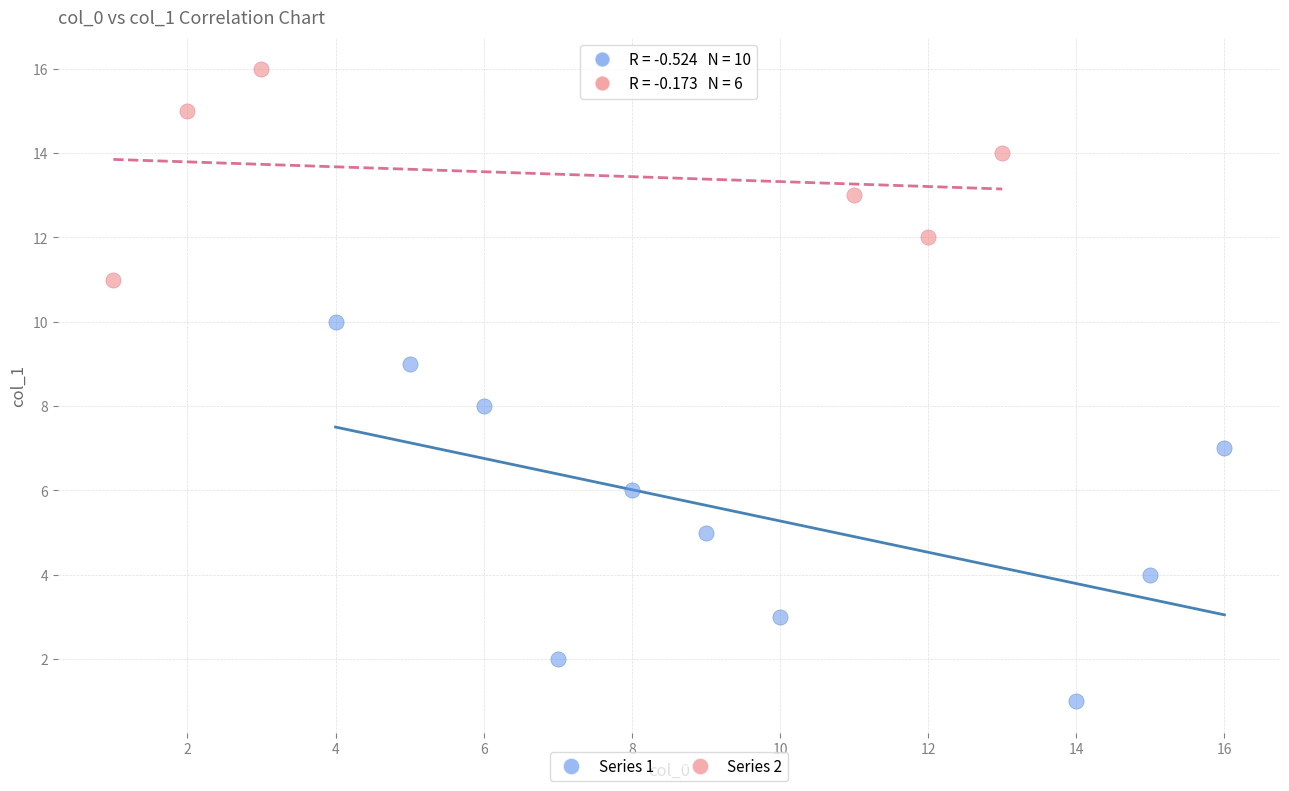

Which series reaches the minimum Y coordinate?

Series 1